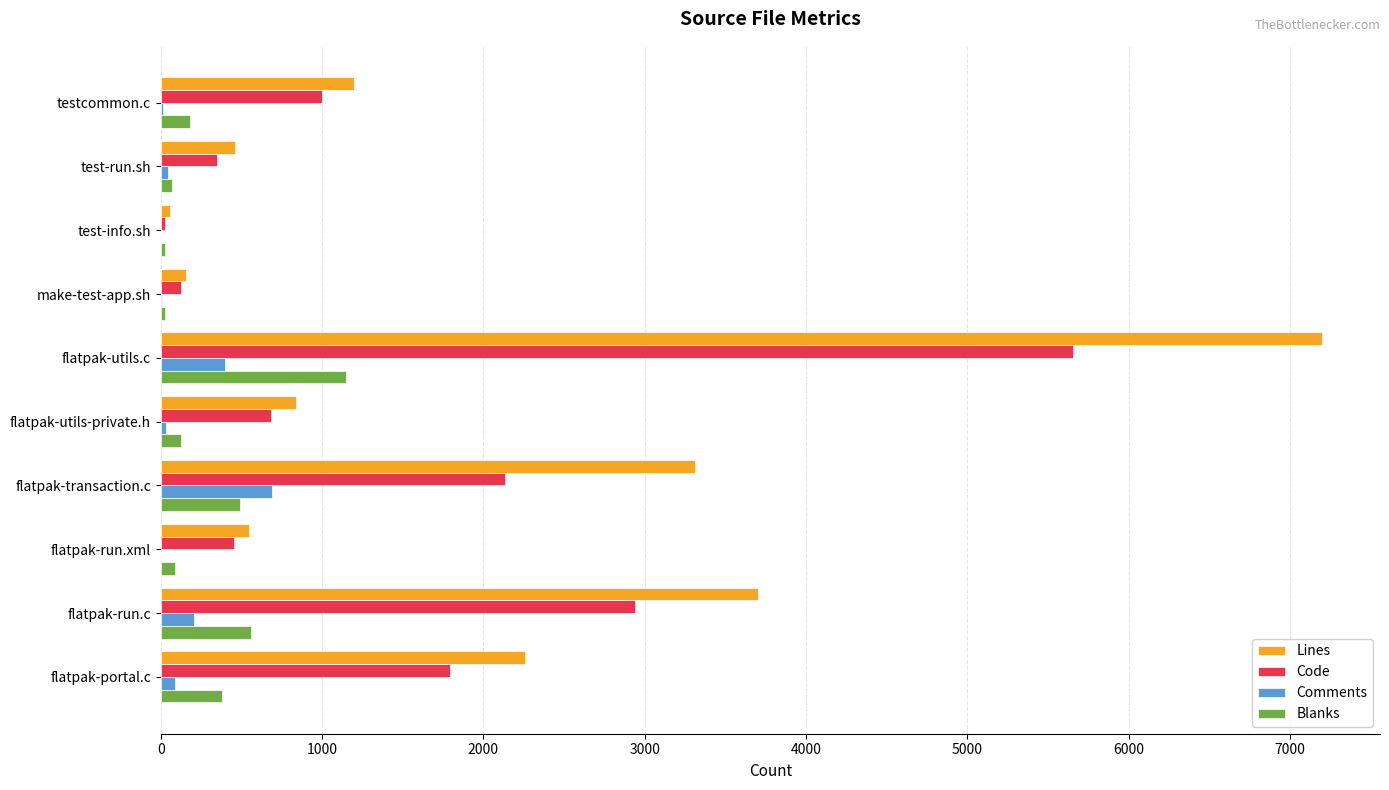

Is the value of Comments at test-run.sh greater than the value of Lines at flatpak-utils-private.h?

No